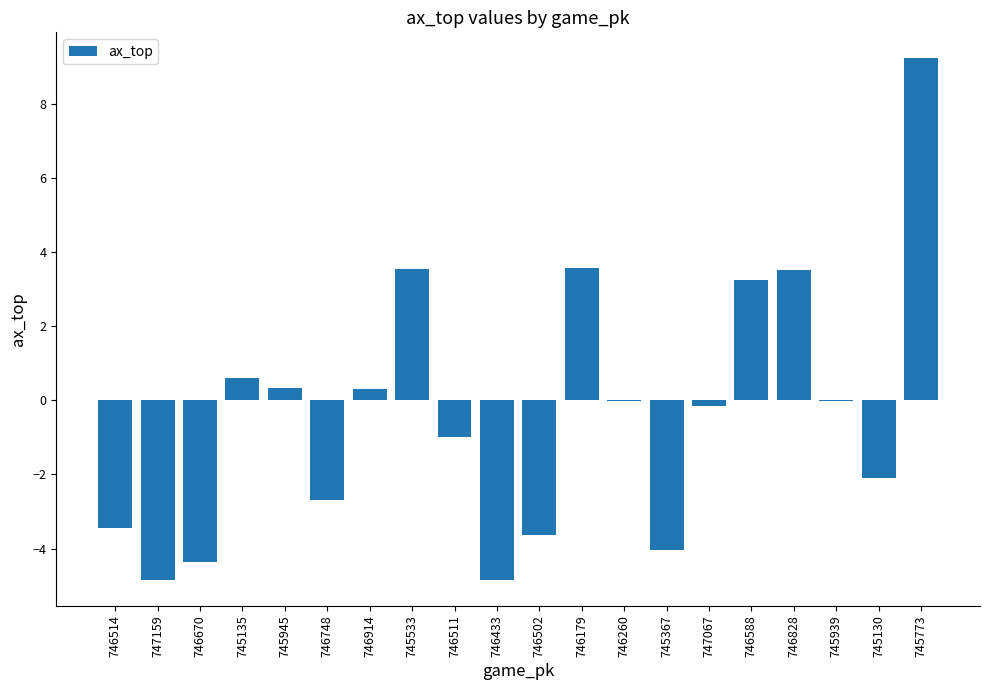

The value at 745939 is -0.0. True or false?

True